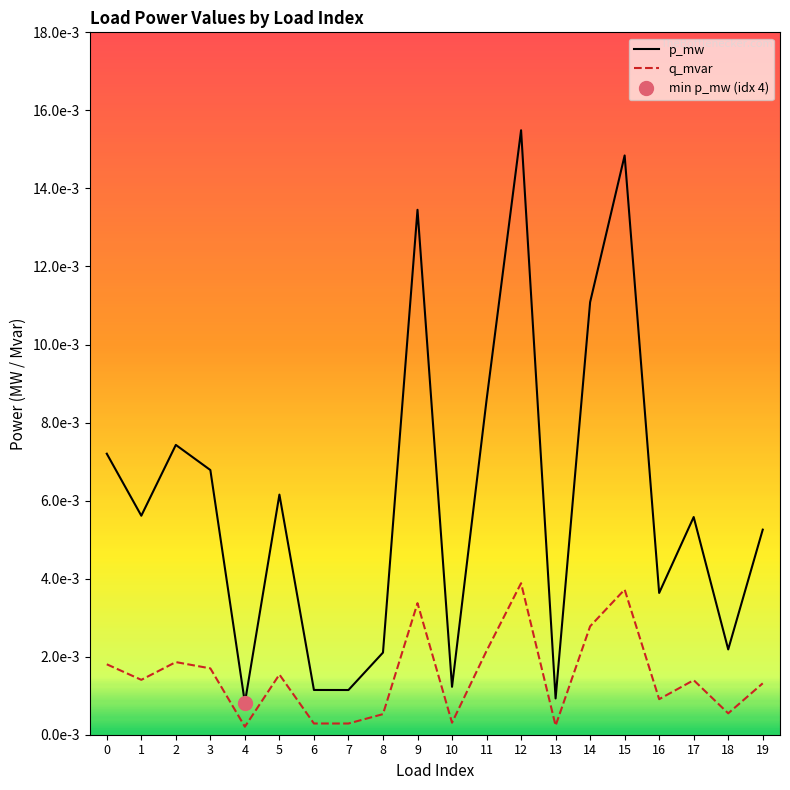

At which category does q_mvar reach its first local peak?

2